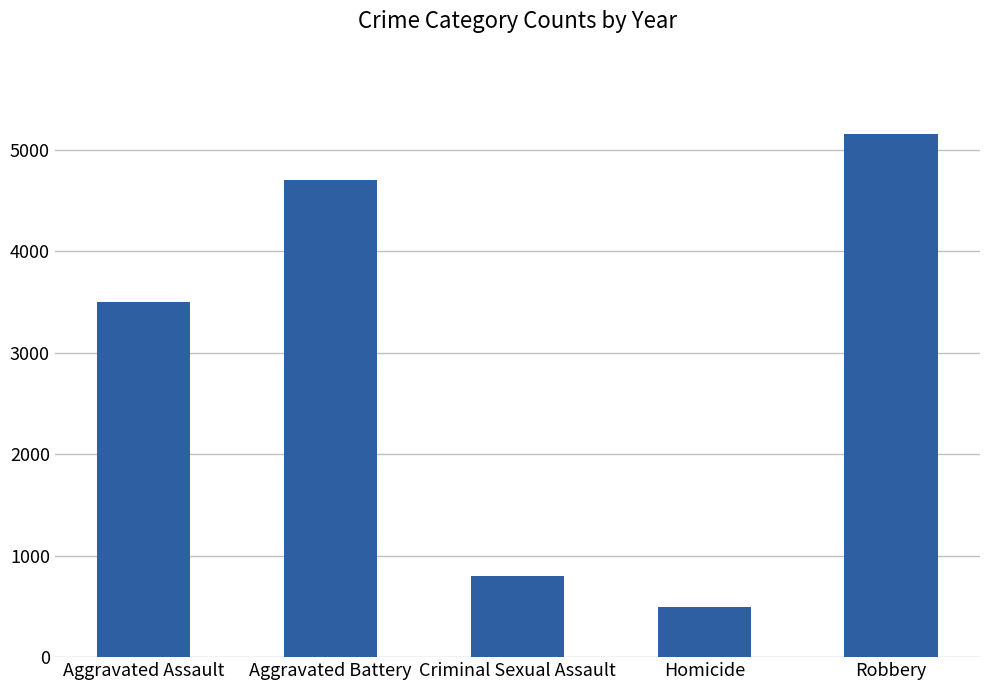

What is the label of the 4th bar from the left?

Homicide